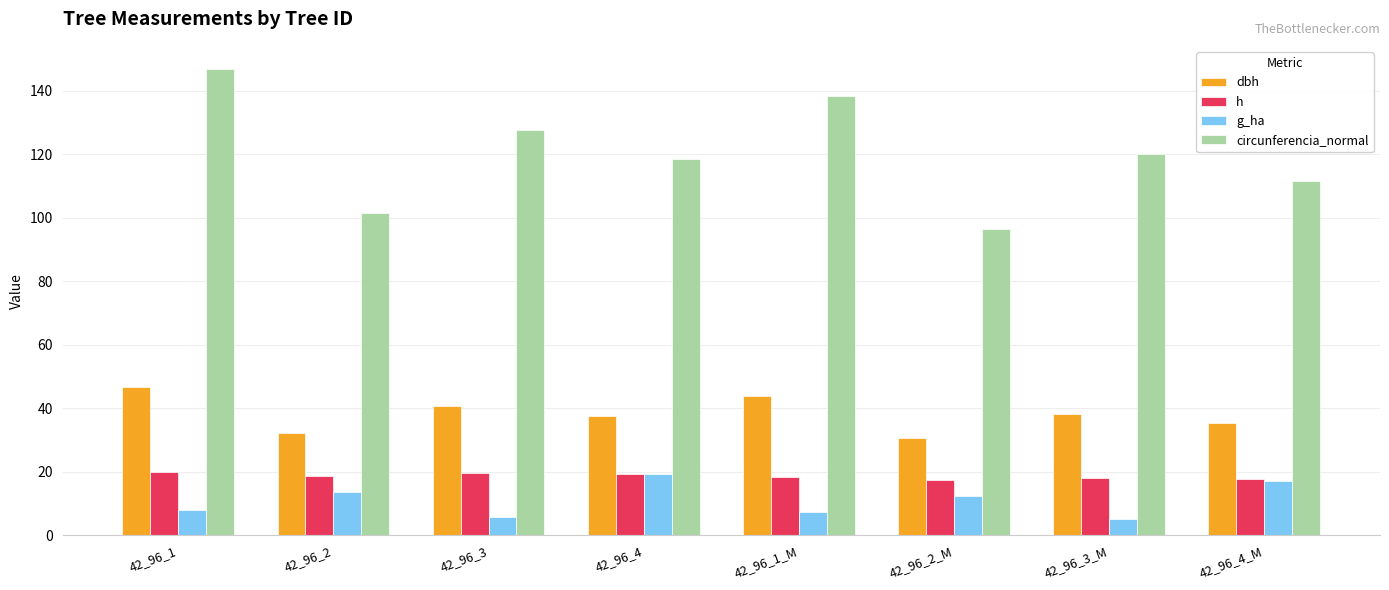

Is it true that dbh equals 48.1 at 42_96_2_M?

False